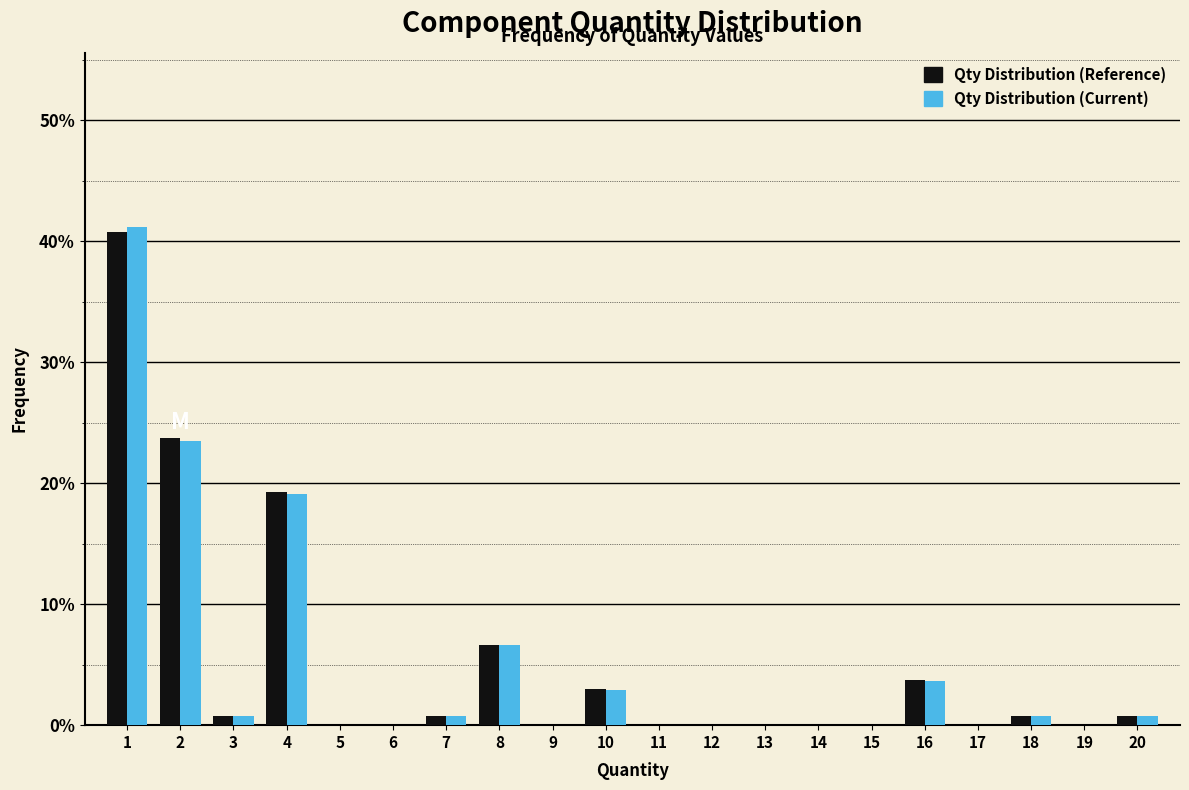

True or false: Qty Distribution (Current) has a value of 6.6 at 8.

True